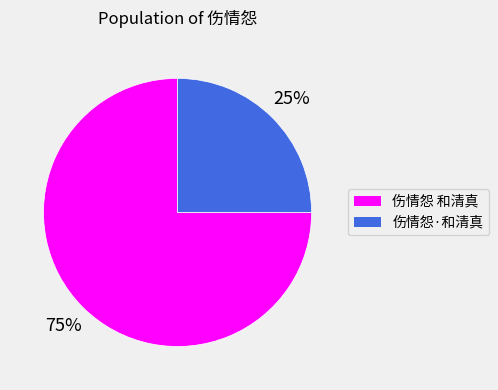

True or false: 伤情怨·和清真 accounts for 25% of the total.

True